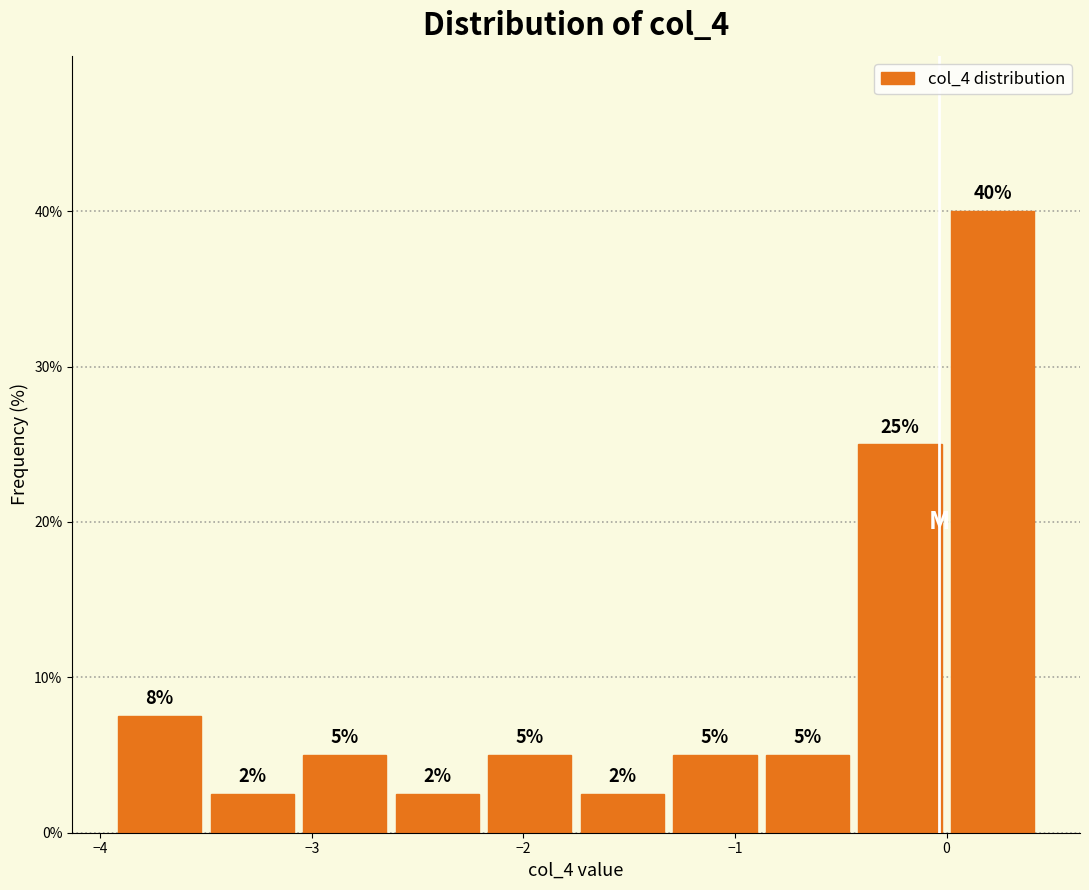

Which range on the x-axis has the tallest bar?

0.0 to 0.4